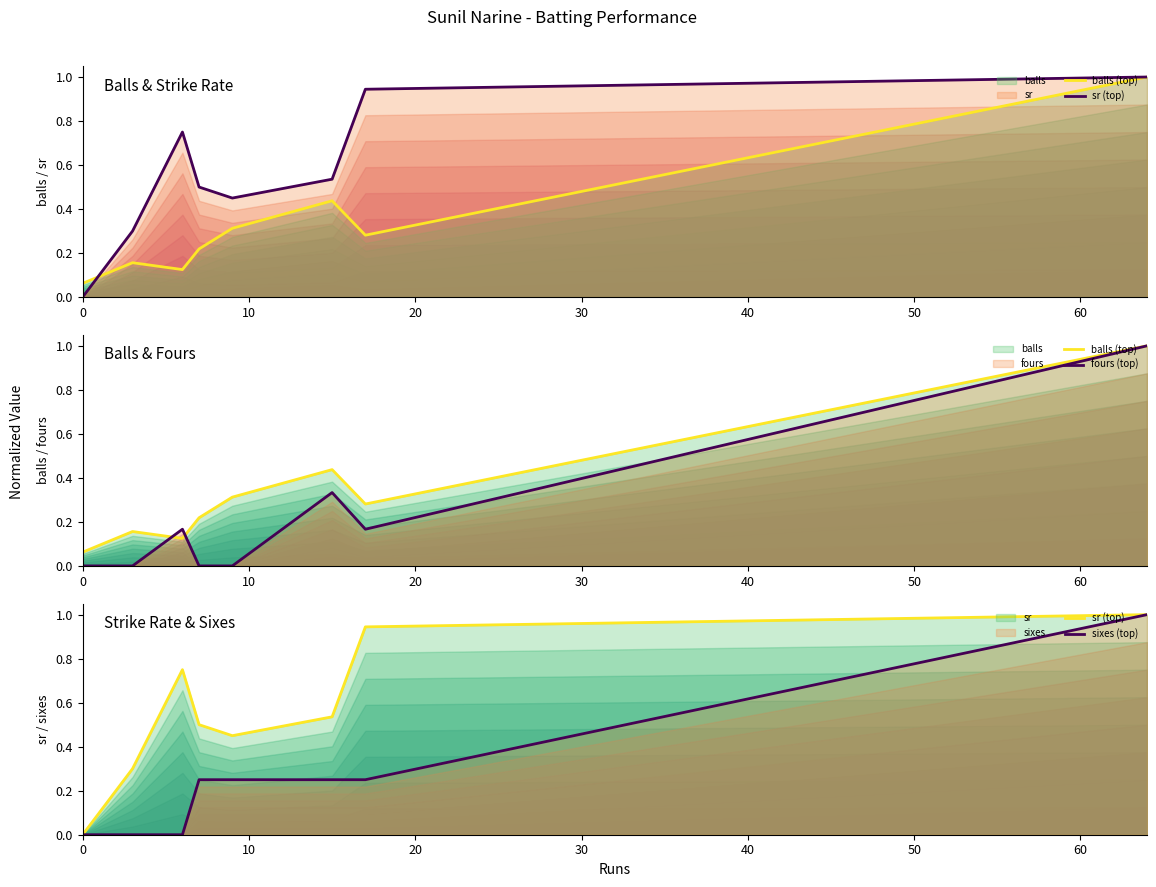

Does the chart have visible grid lines?

No